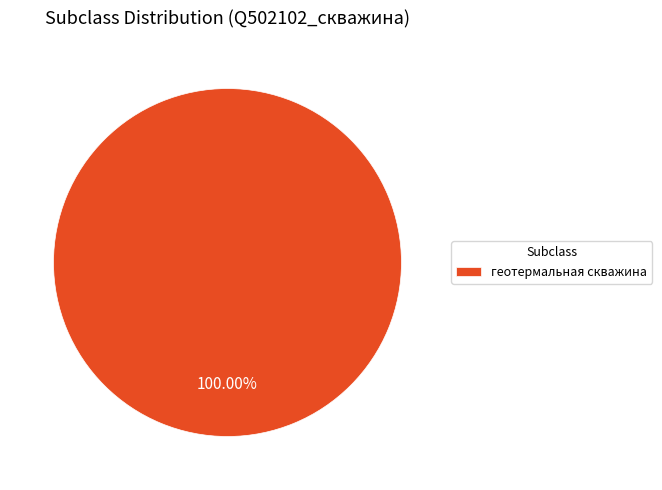

Which slice represents more than half of the pie?

геотермальная скважина